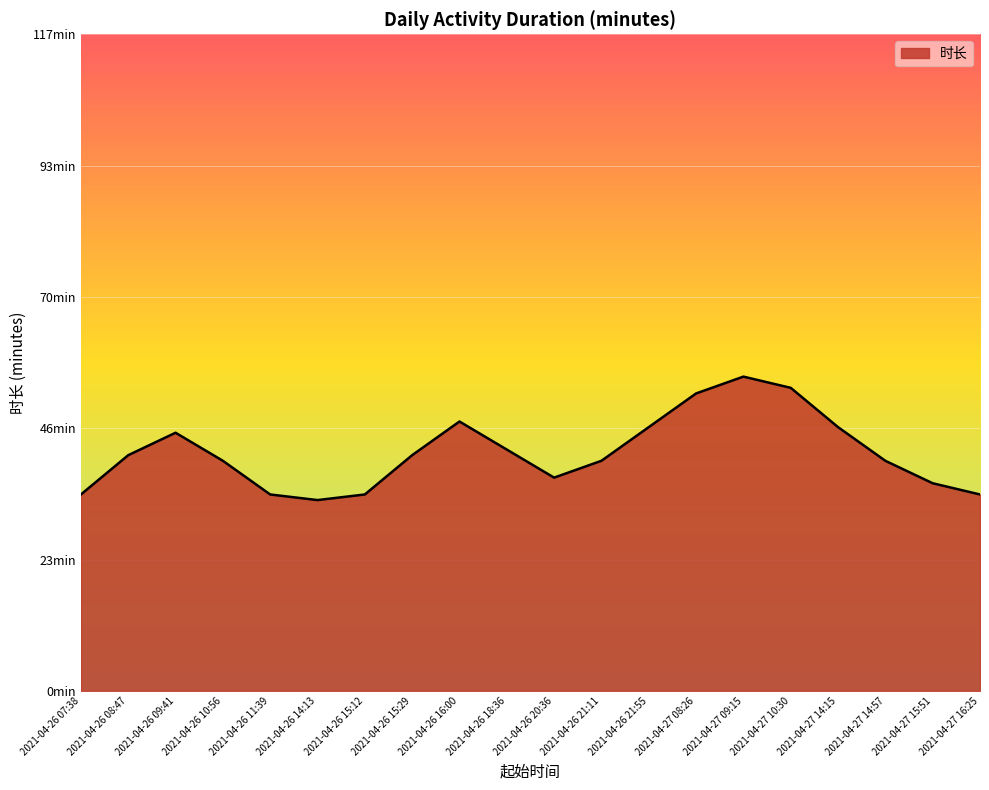

At which category does the chart reach its minimum across all series?

2021-04-26 14:13